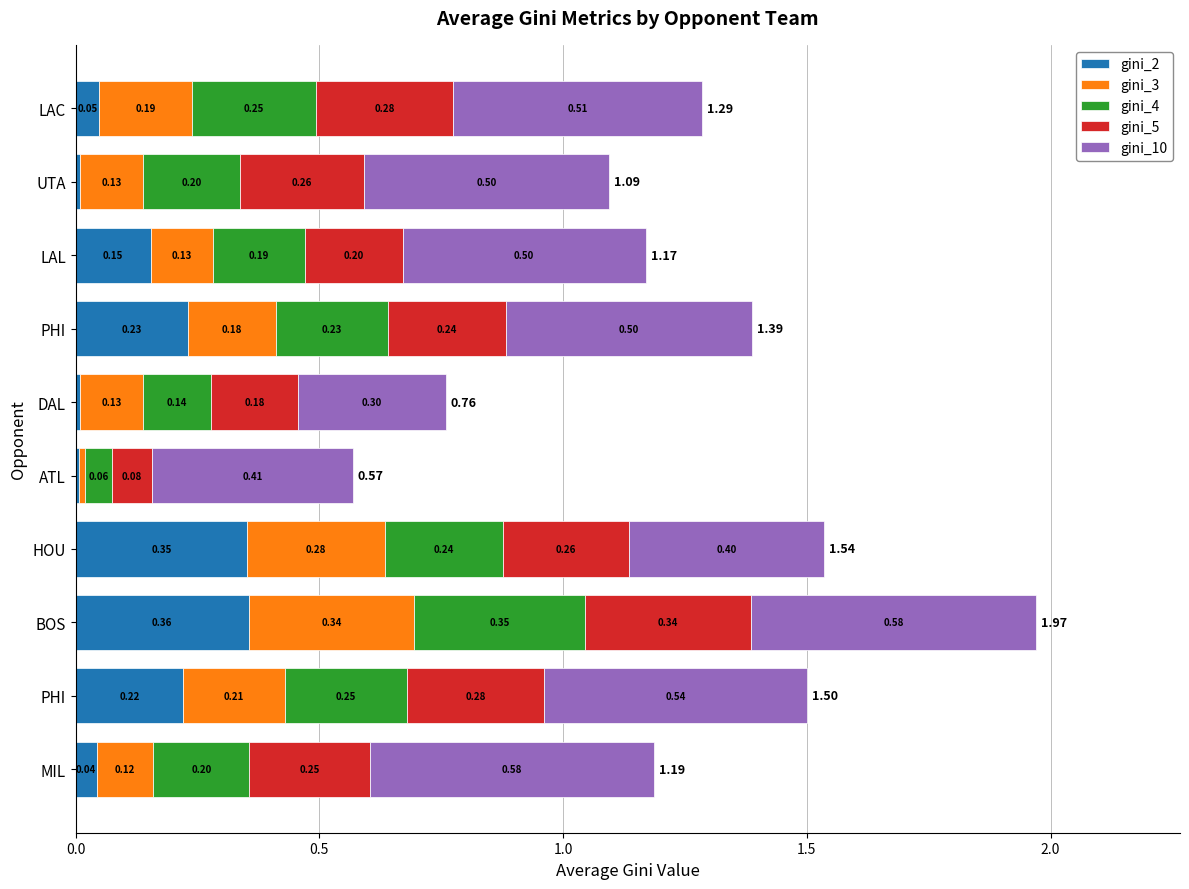

How many series are shown in this chart?

5